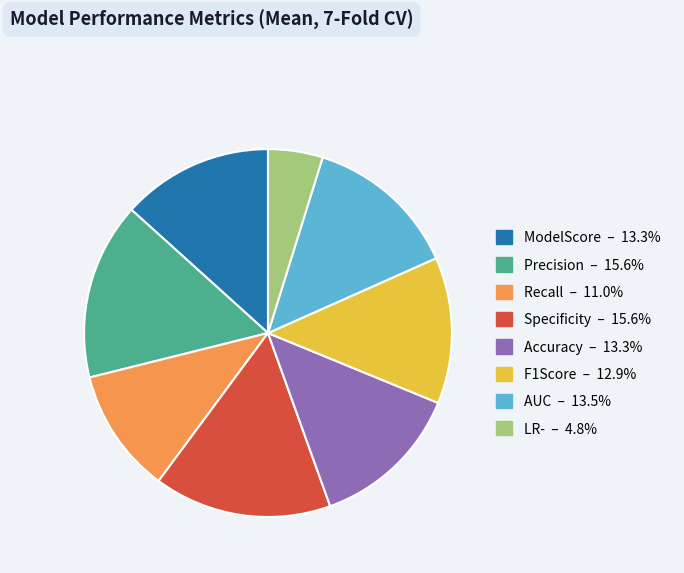

What is the smallest slice in the pie chart?

LR-